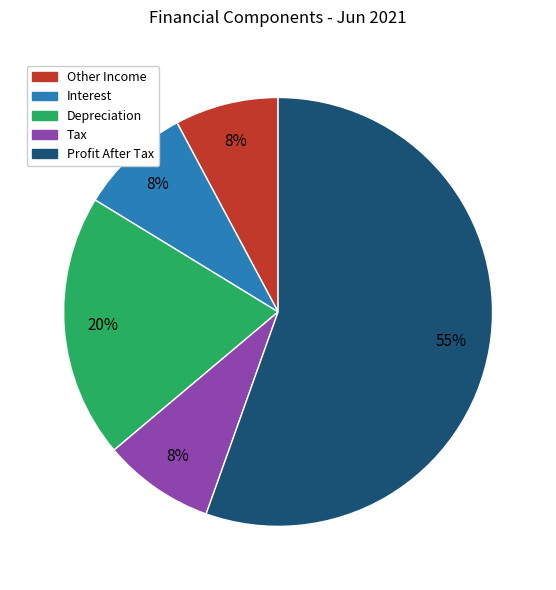

Which slice is the largest?

Profit After Tax